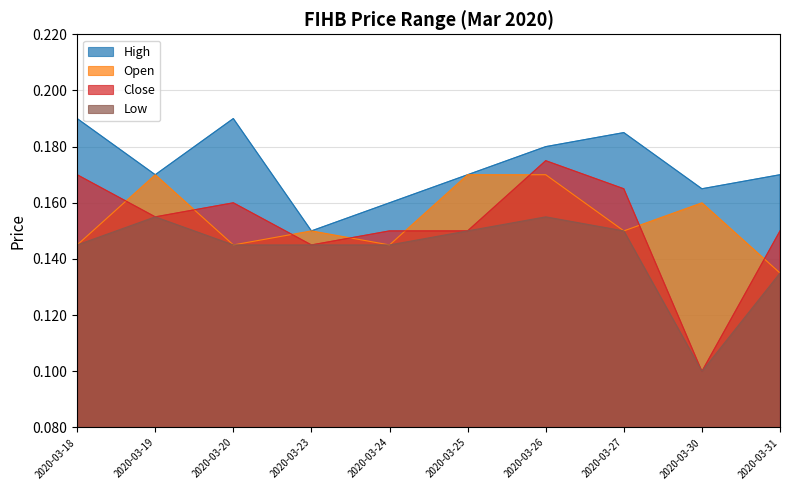

Rank the series by their maximum value, from lowest to highest.

Low, Open, Close, High